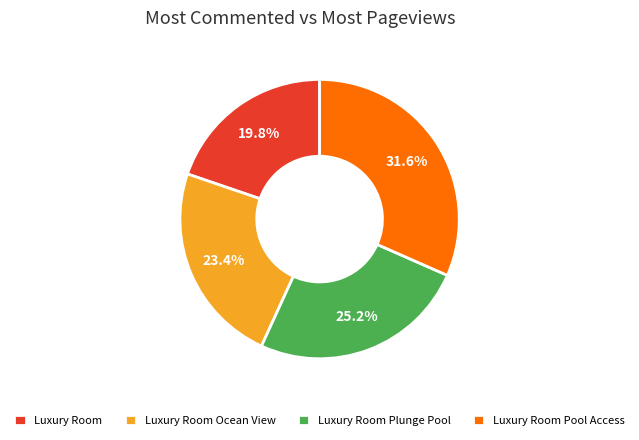

What percentage do Luxury Room and Luxury Room Plunge Pool together represent?

45.0%